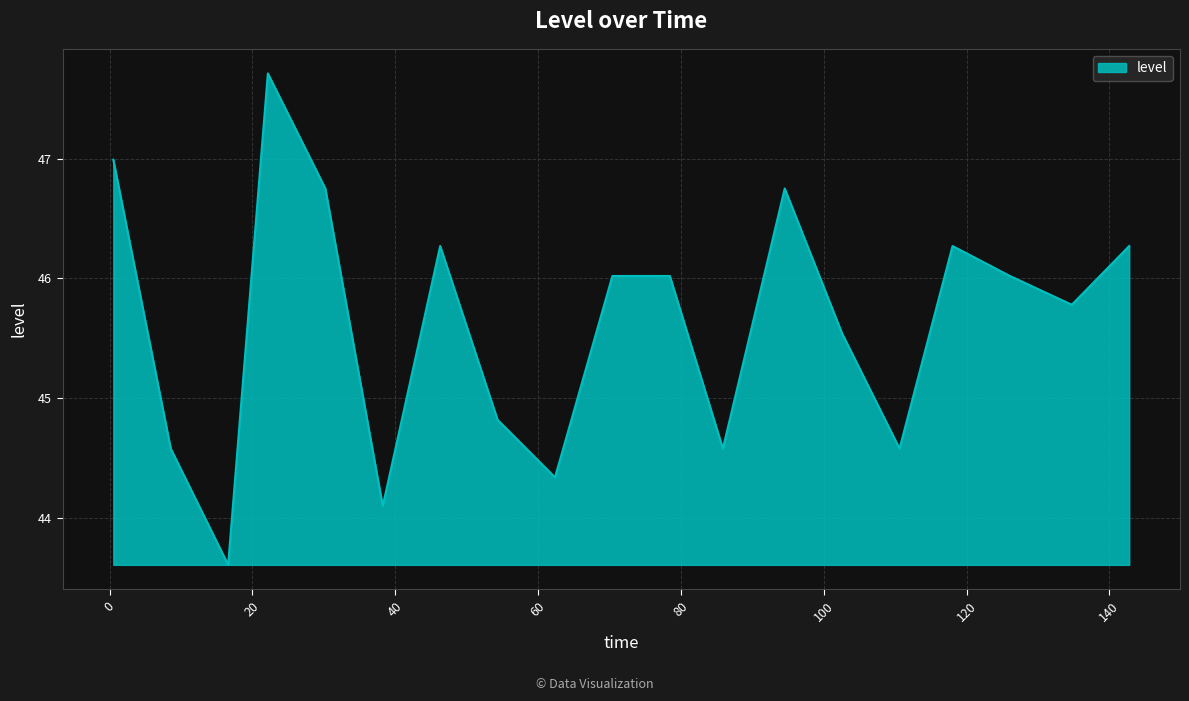

What is the greatest value displayed?

47.7